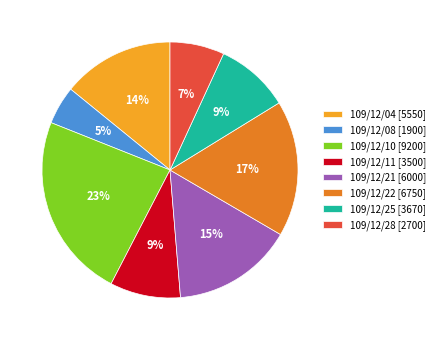

Does 109/12/28 represent more than half of the total?

No